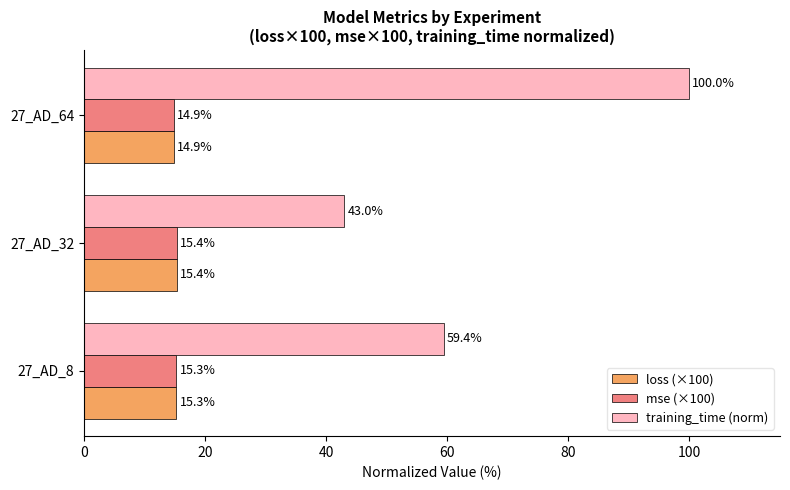

At which label does loss (×100) reach its peak?

27_AD_32